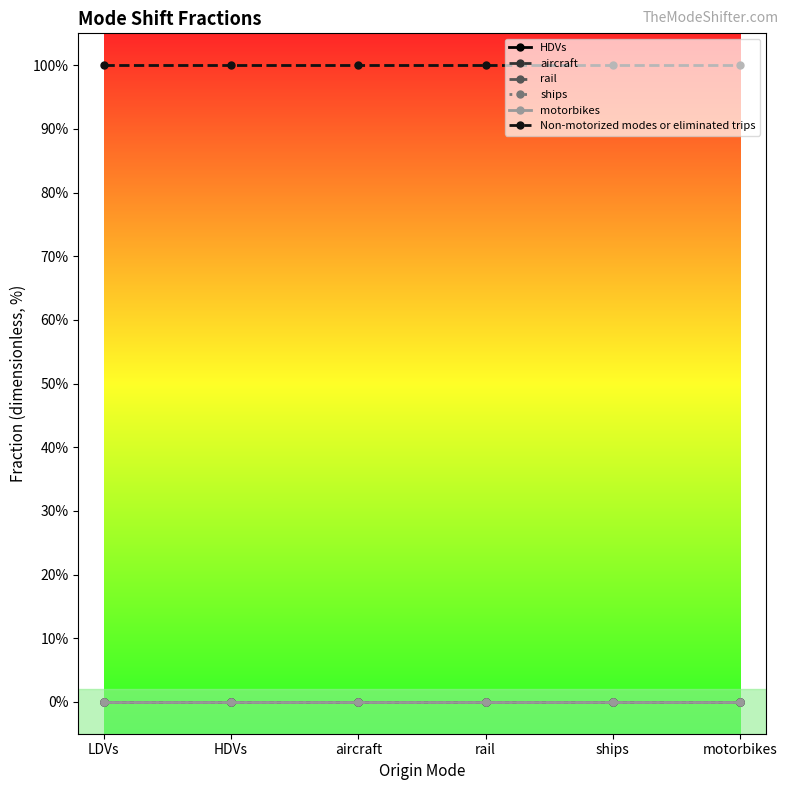

True or false: motorbikes and aircraft cross at least once.

False